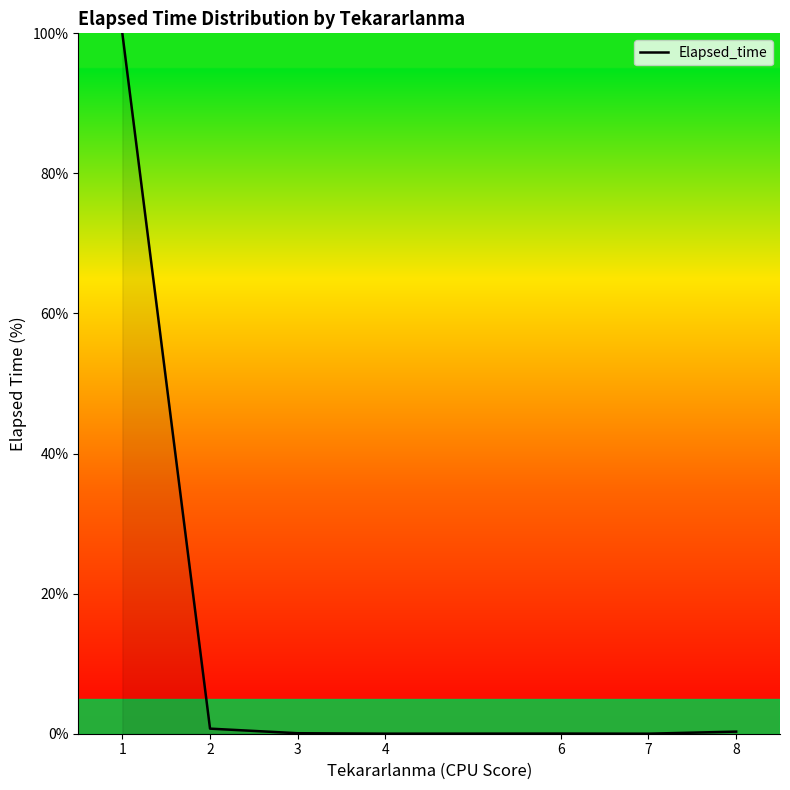

How many lines are shown in the chart?

1